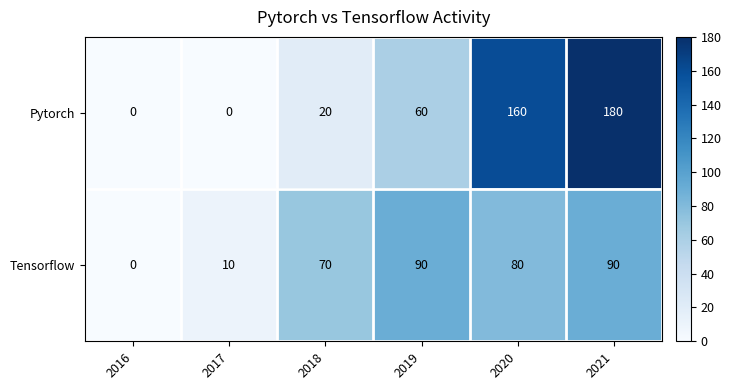

Count the number of categories in the chart.

6